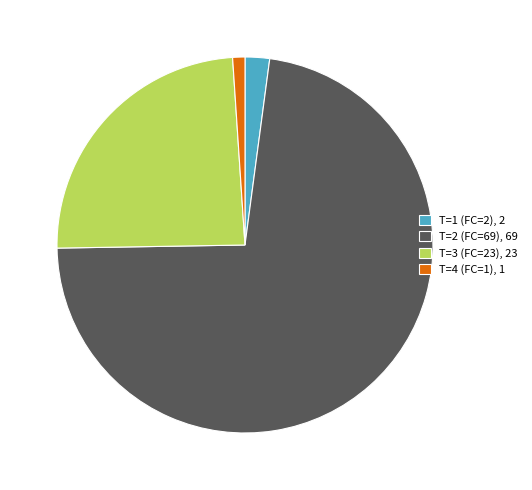

Which has a higher value, T=4 (FC=1), 1 or T=2 (FC=69), 69?

T=2 (FC=69), 69